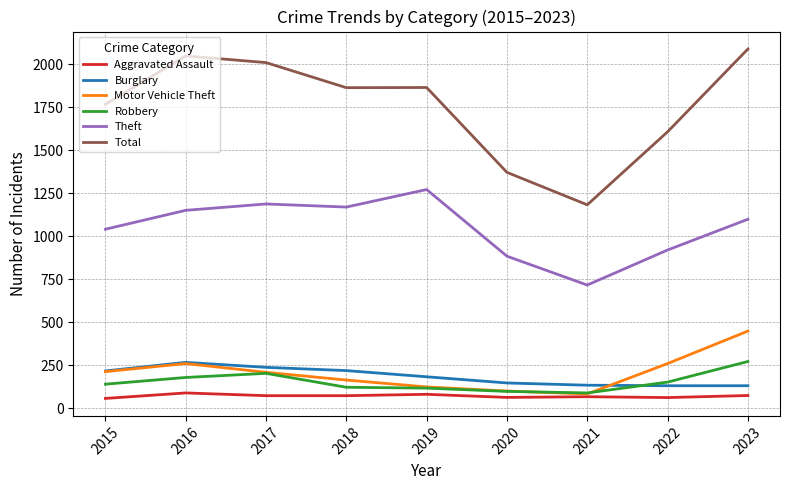

Does the chart display data point markers on the line(s)?

No